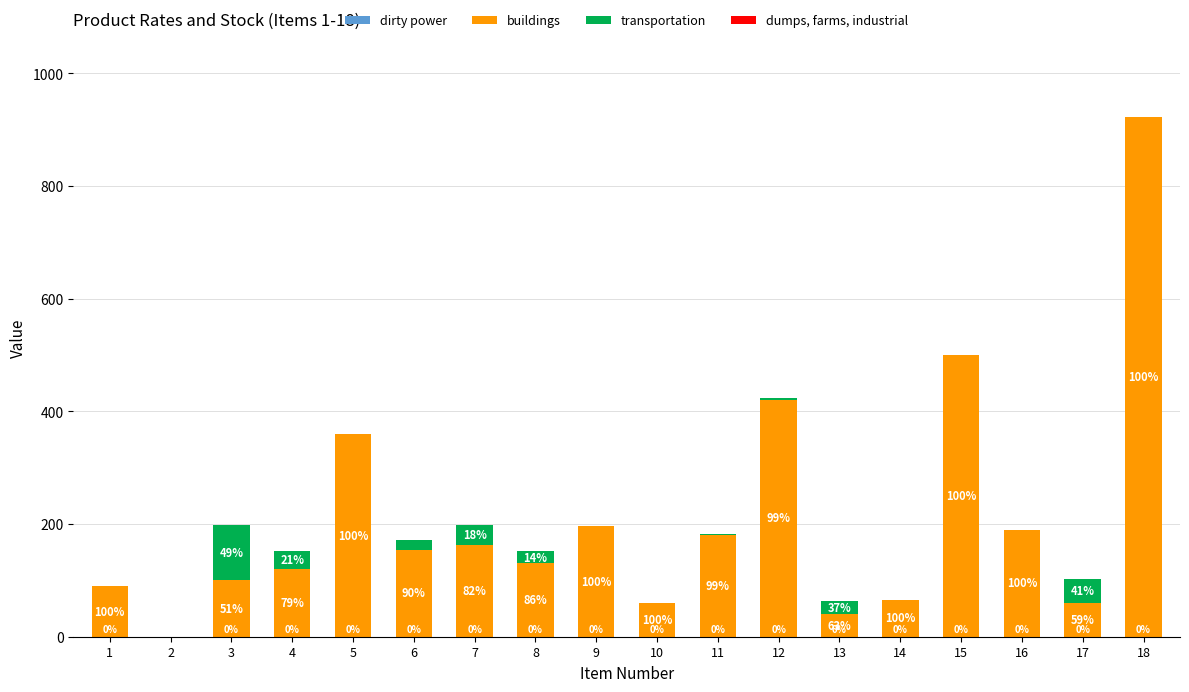

At which category is the sum across all series the highest?

18